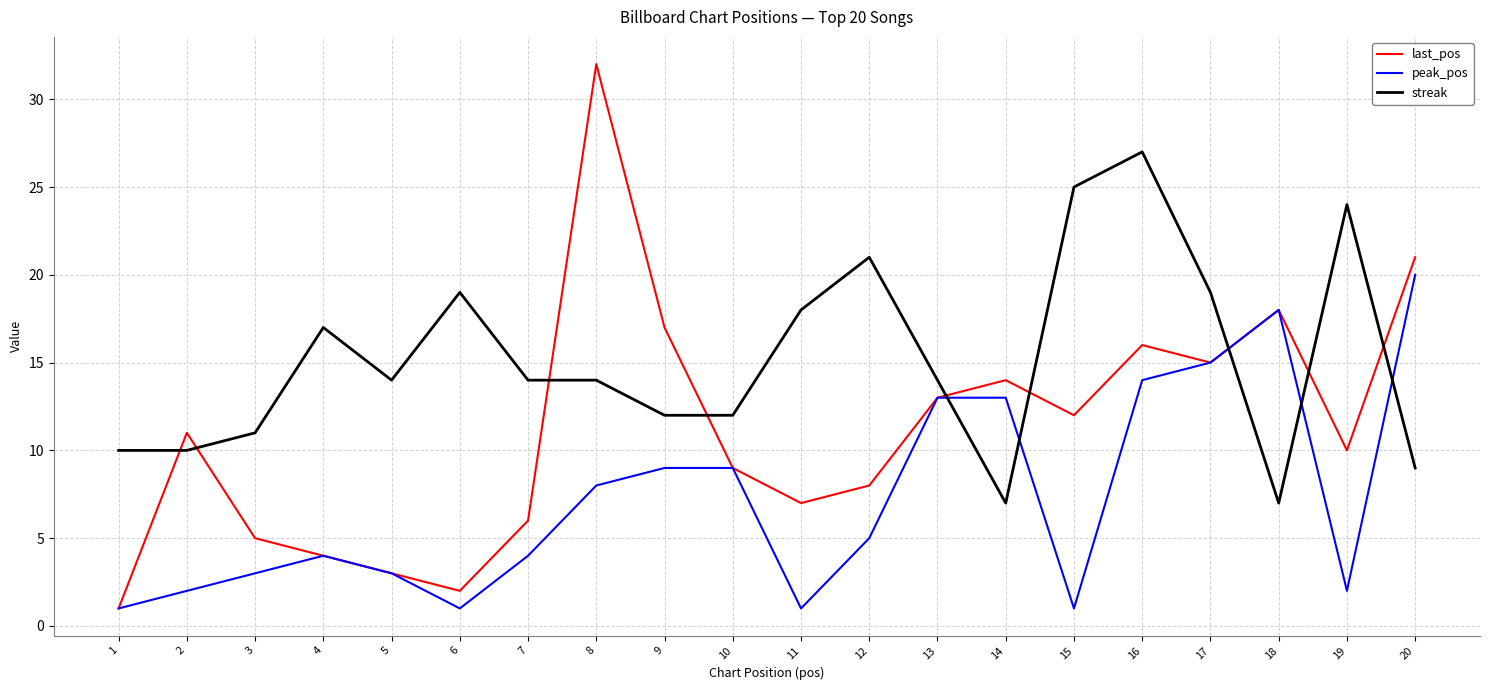

Between which two adjacent categories do streak and last_pos first intersect?

1 and 2